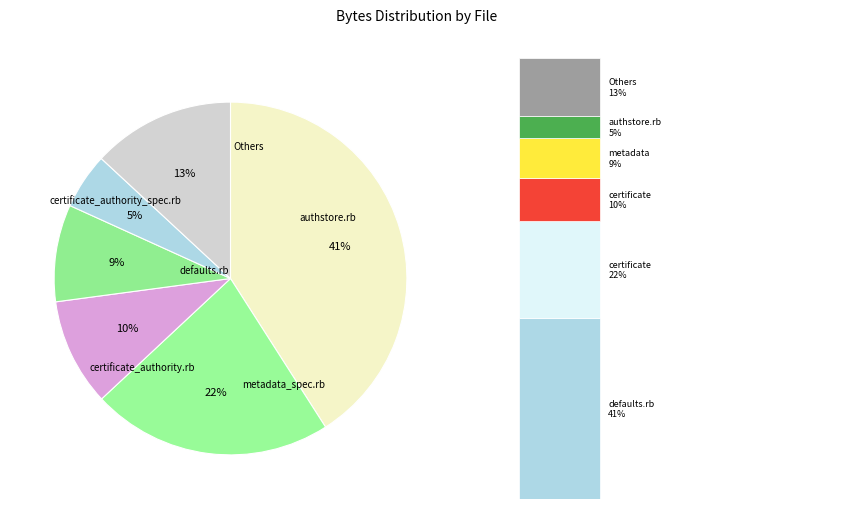

Does any single category account for the majority?

No